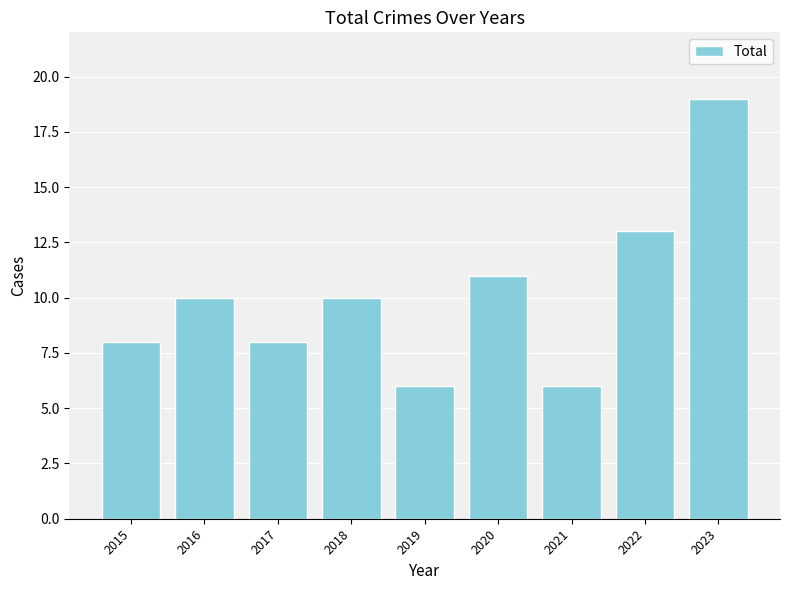

What is the smallest value displayed?

6